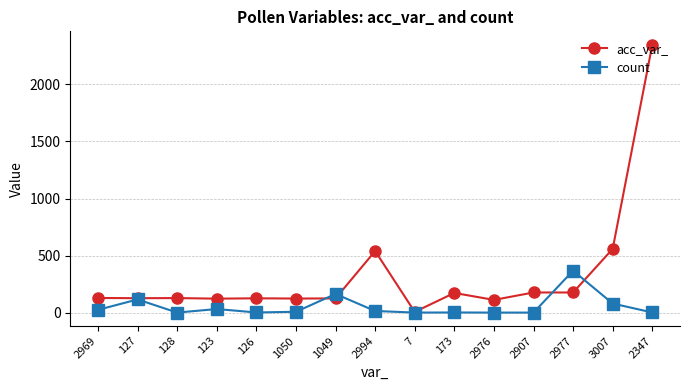

Where does the count series first go above 8?

2969